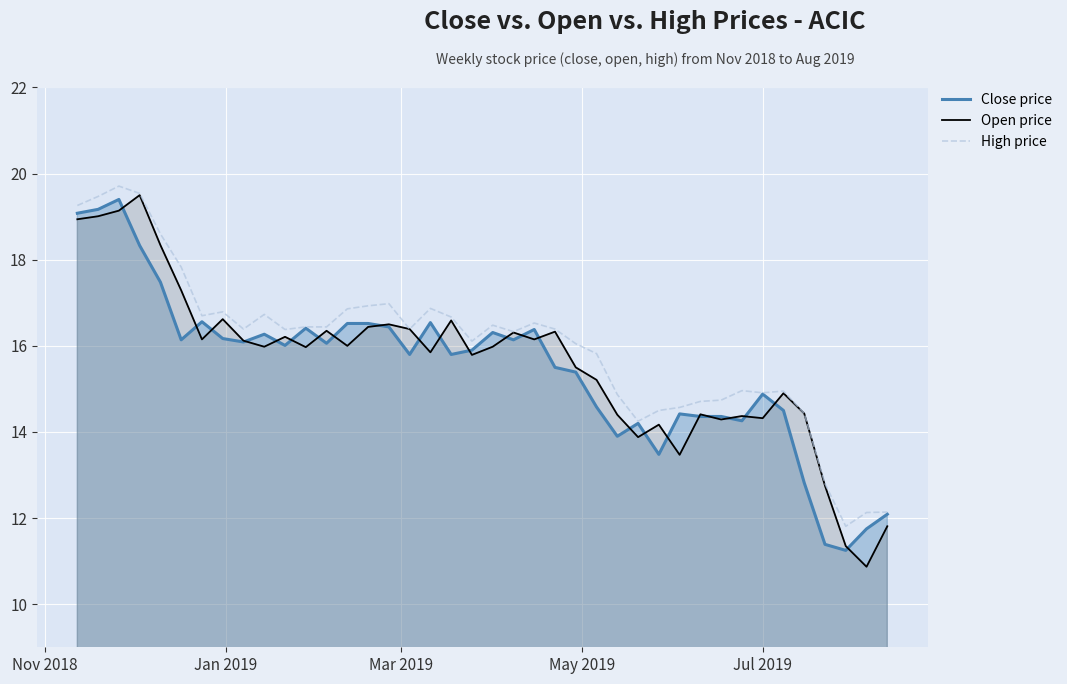

What is the greatest value displayed?

19.7